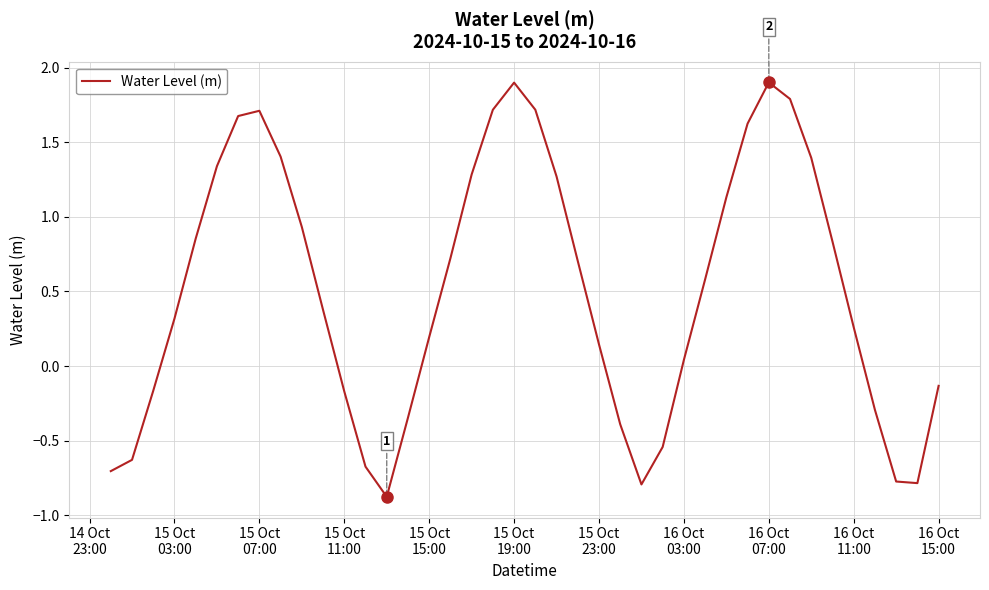

What is the maximum value shown in the chart?

1.9